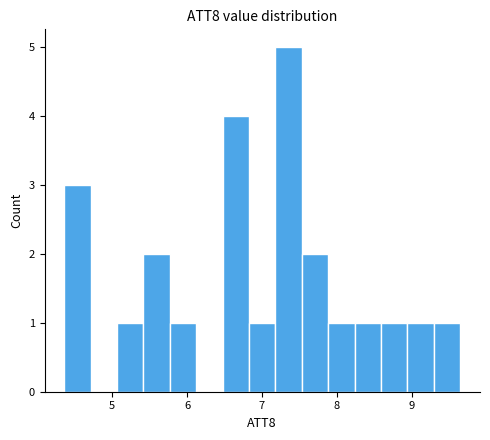

Read against the x-axis, roughly where is the centre of the tallest bar?

7.4